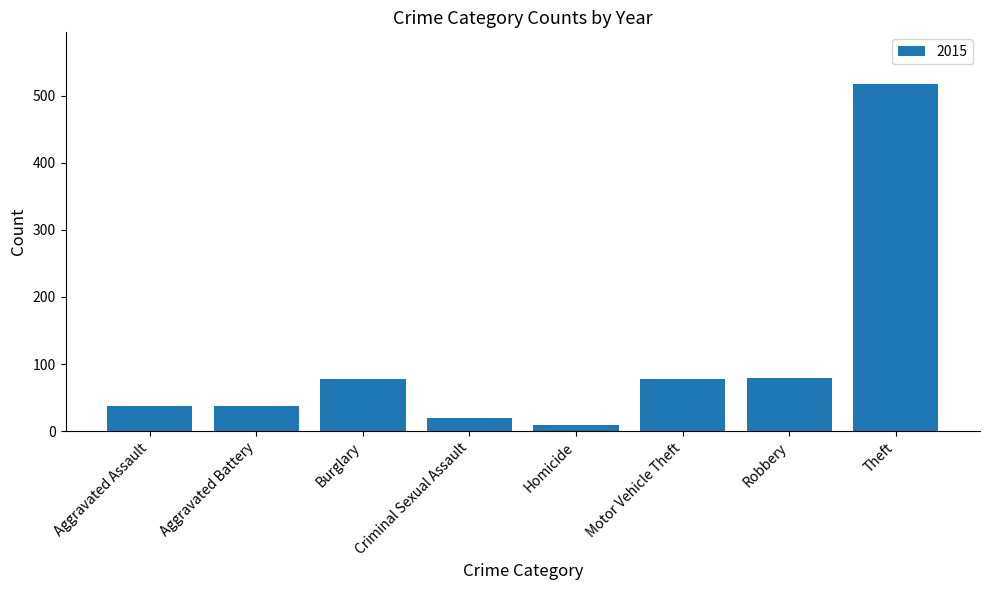

Which has a higher value, Robbery or Aggravated Assault?

Robbery